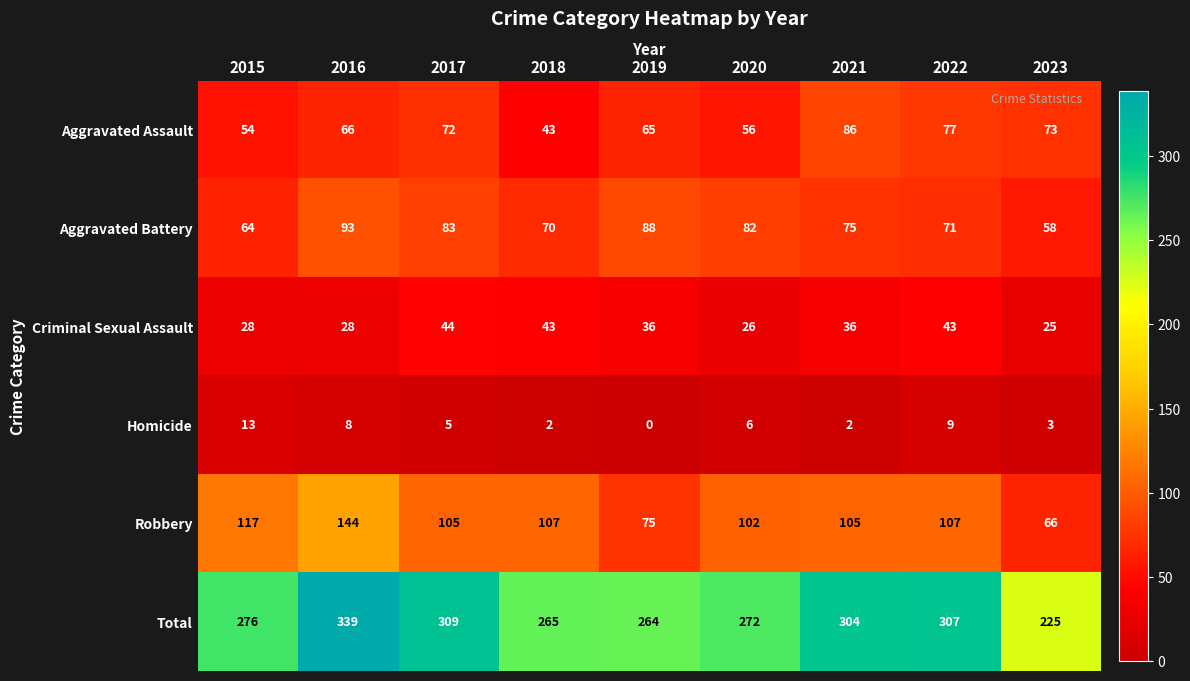

Rank the series at 2017 from lowest to highest value.

Homicide, Criminal Sexual Assault, Aggravated Assault, Aggravated Battery, Robbery, Total